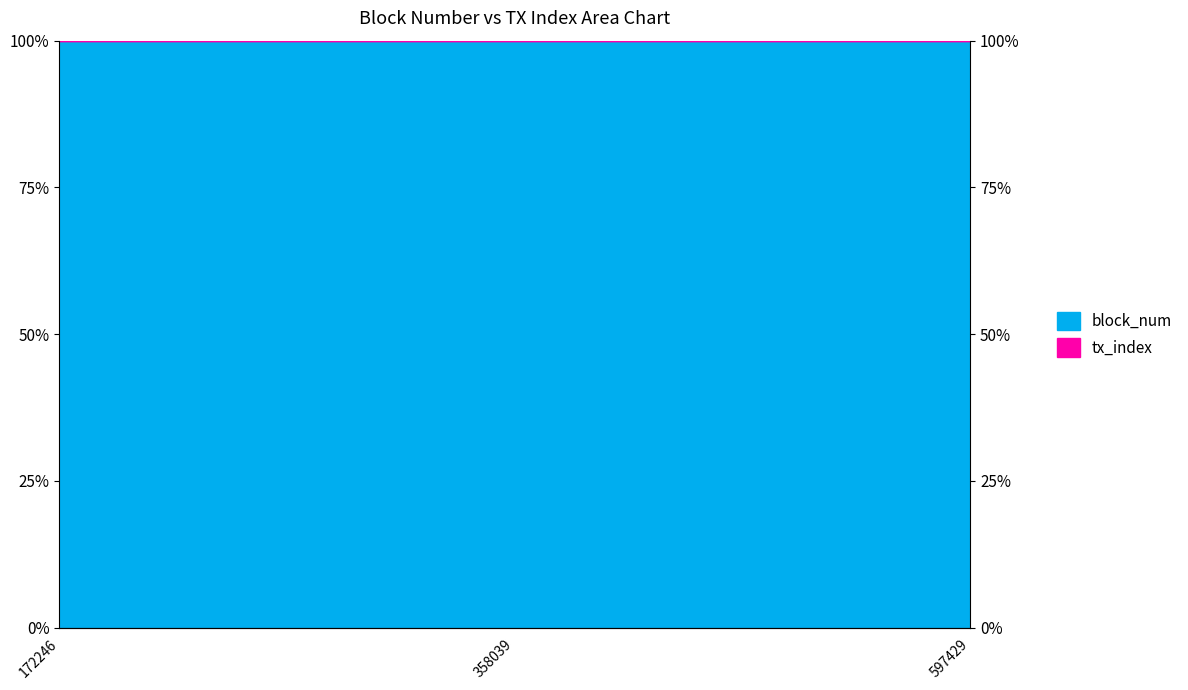

What is the minimum value shown in the chart?

1.0